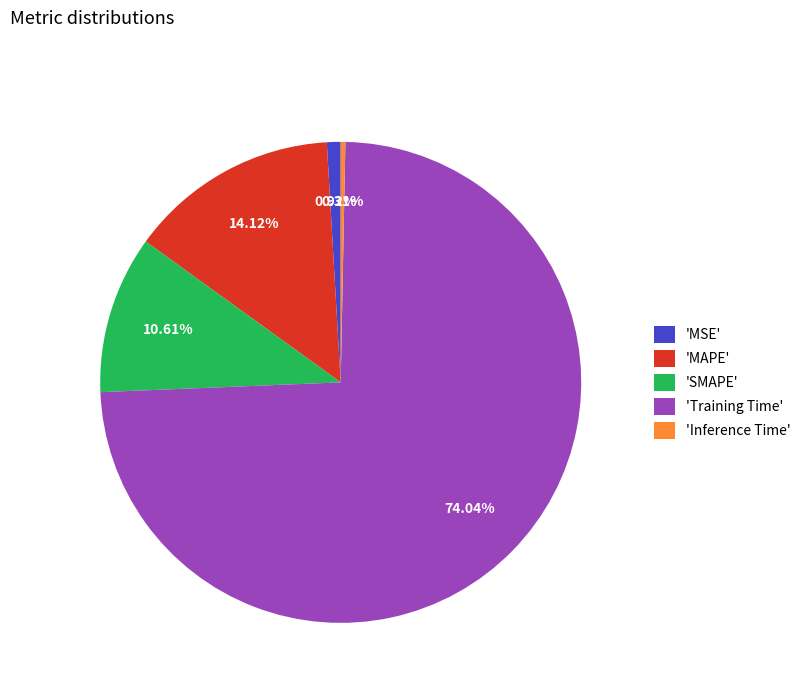

Does any single category account for the majority?

Yes